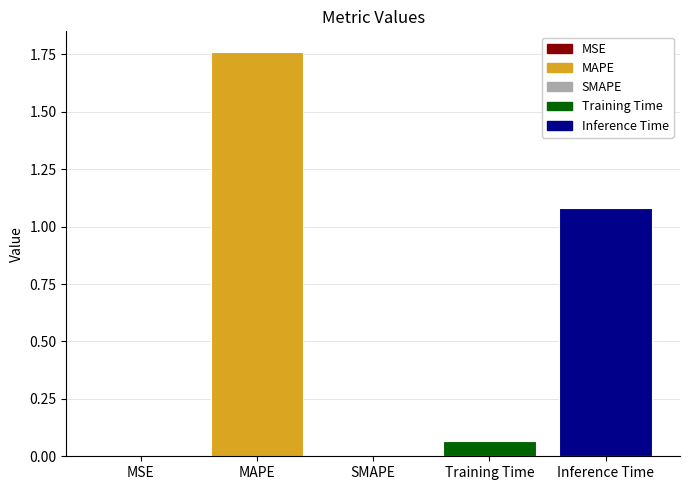

Count the number of categories in the chart.

5